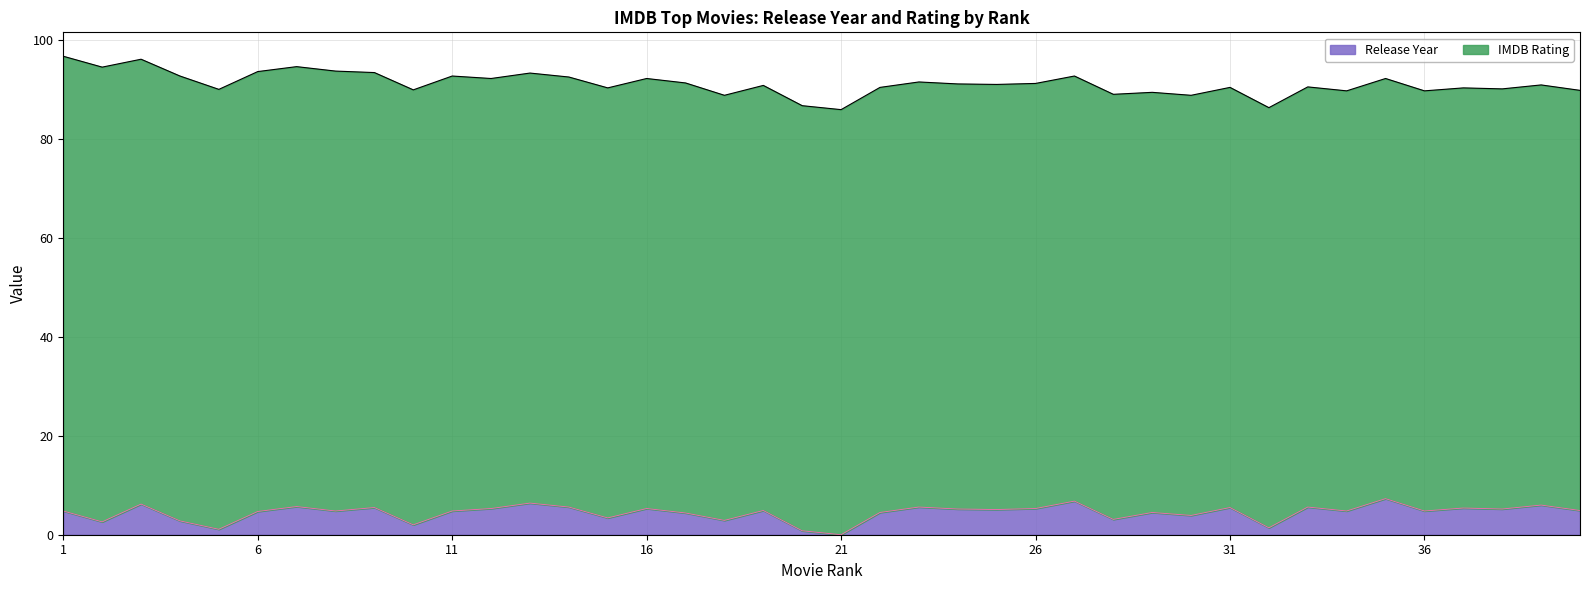

How many points are lower than both their immediate neighbors (excluding endpoints)?

14